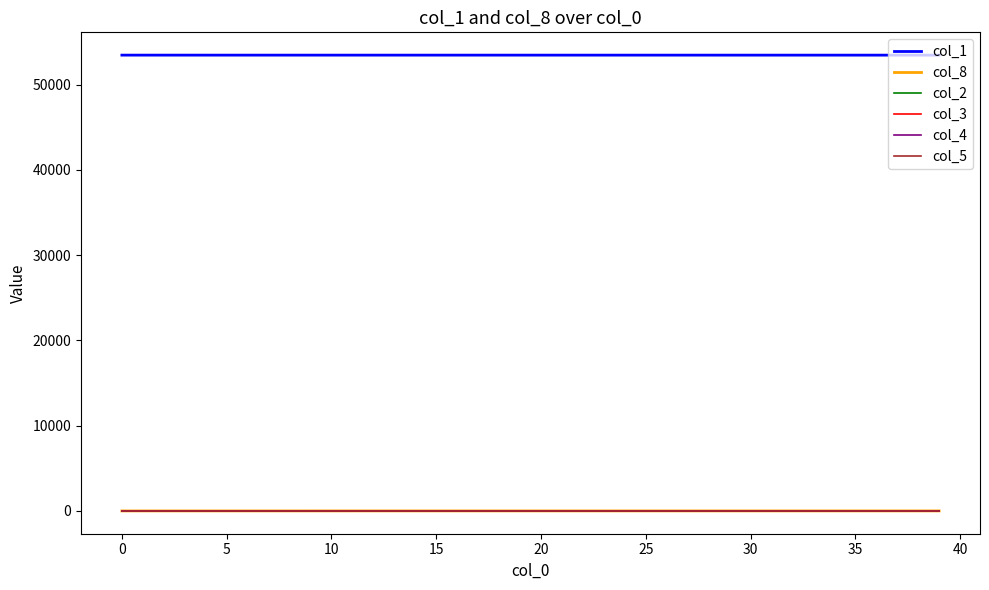

What is the greatest value displayed?

53461.0